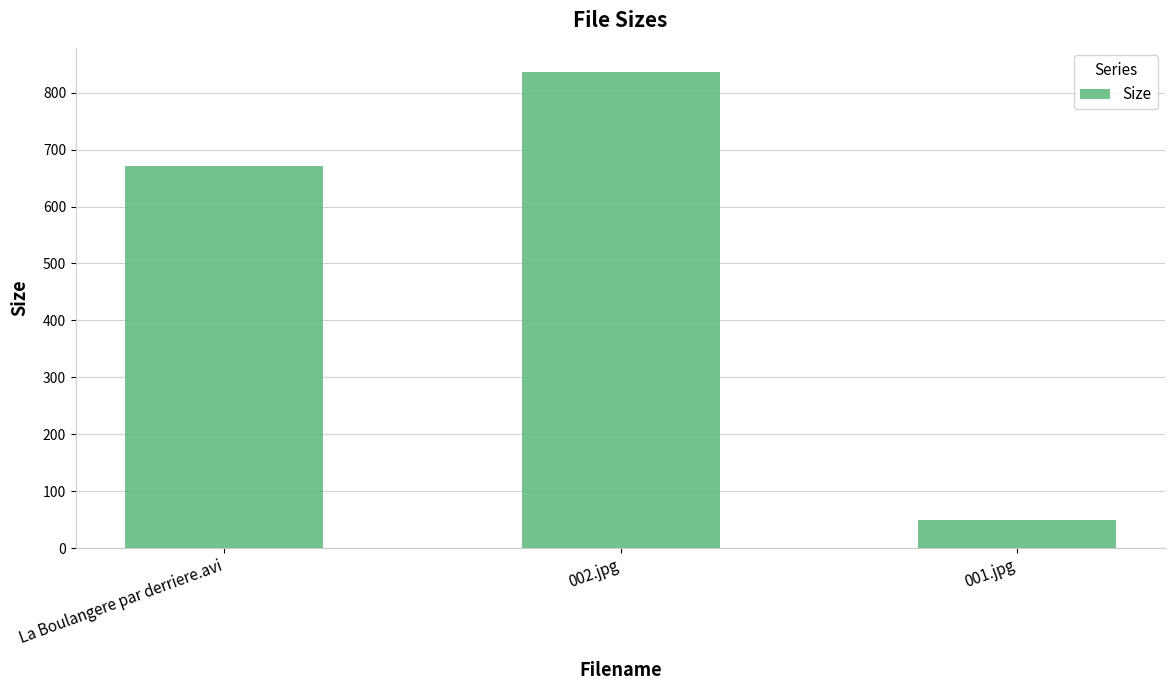

Which label corresponds to the smallest value in the chart?

001.jpg